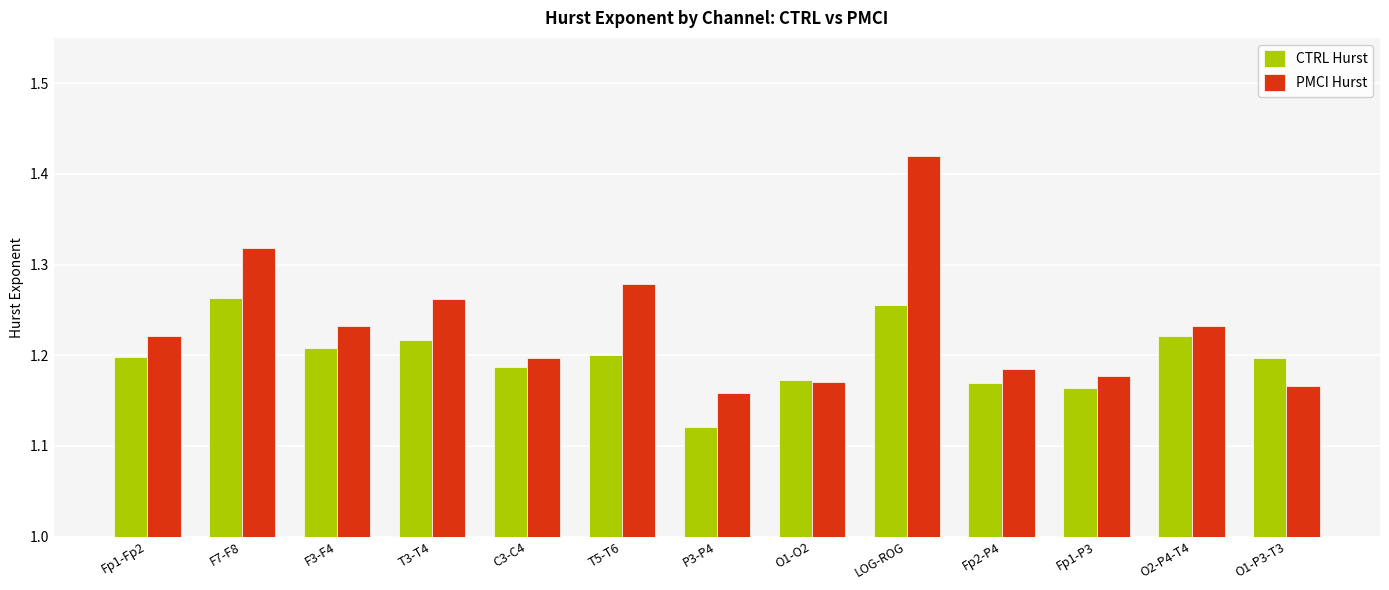

At Fp1-Fp2, list the series in order from largest to smallest.

PMCI Hurst, CTRL Hurst